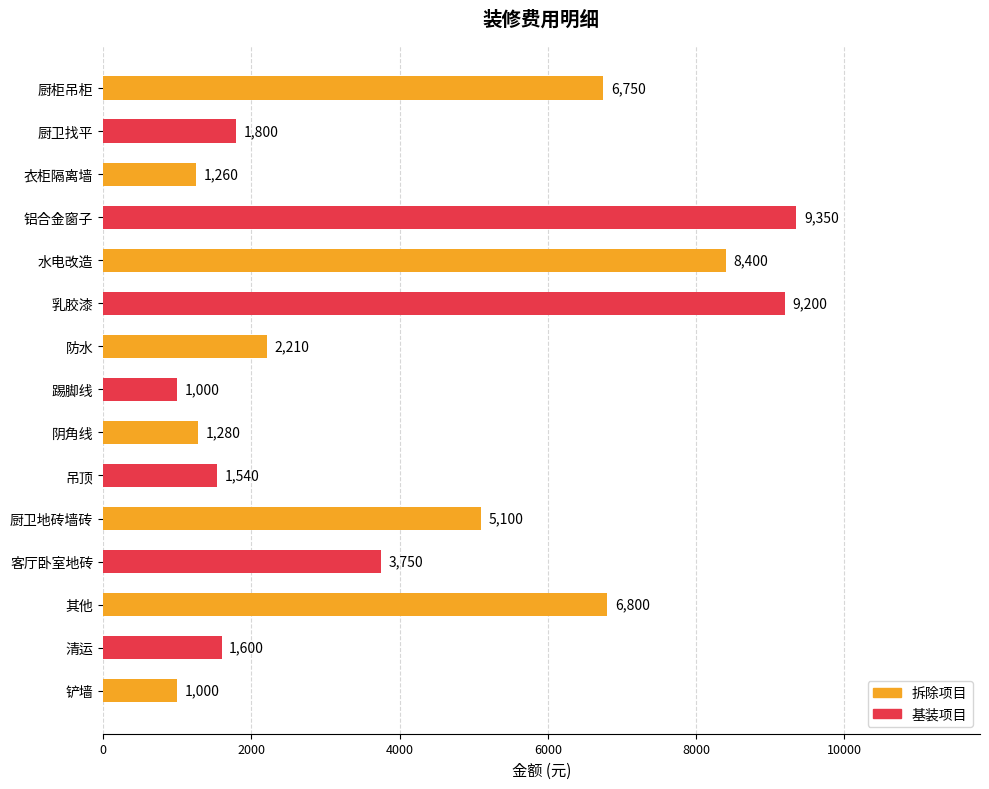

What is the approximate value at 厨柜吊柜, to the nearest 10?

6750